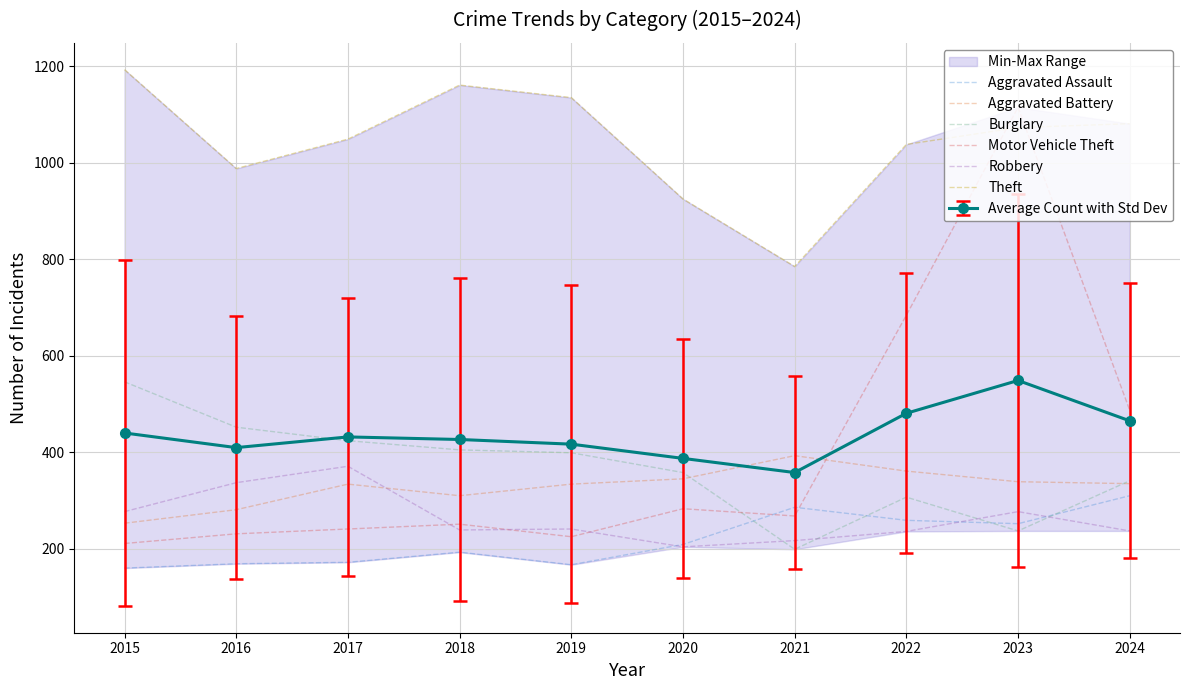

Rank the categories by Burglary value from highest to lowest.

2015, 2016, 2017, 2018, 2019, 2020, 2024, 2022, 2023, 2021